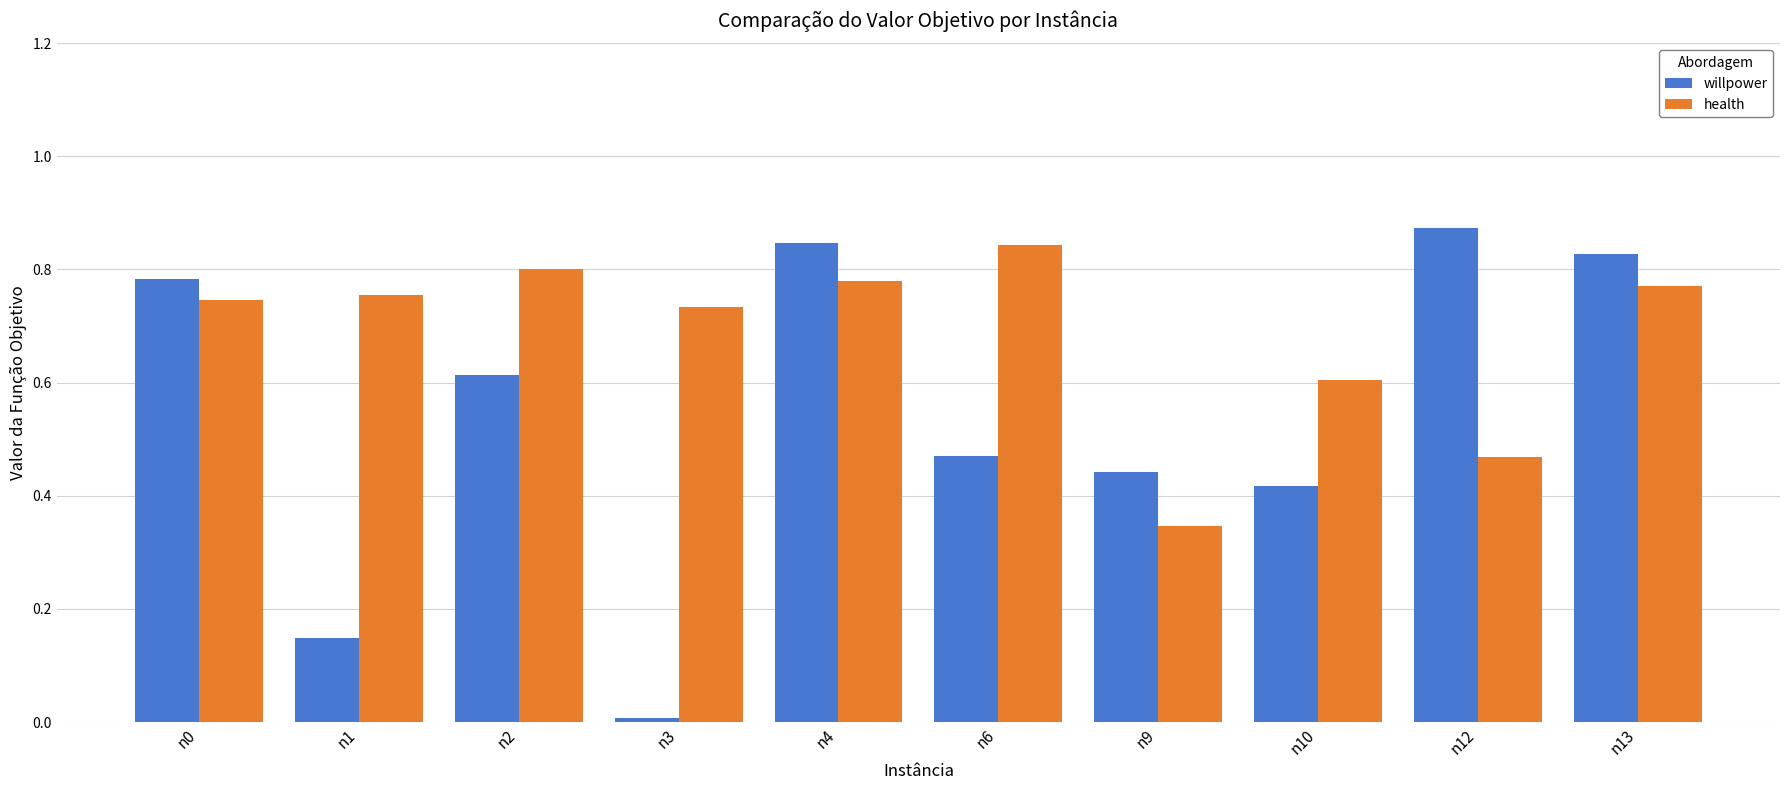

Which series has the largest range (max minus min)?

willpower